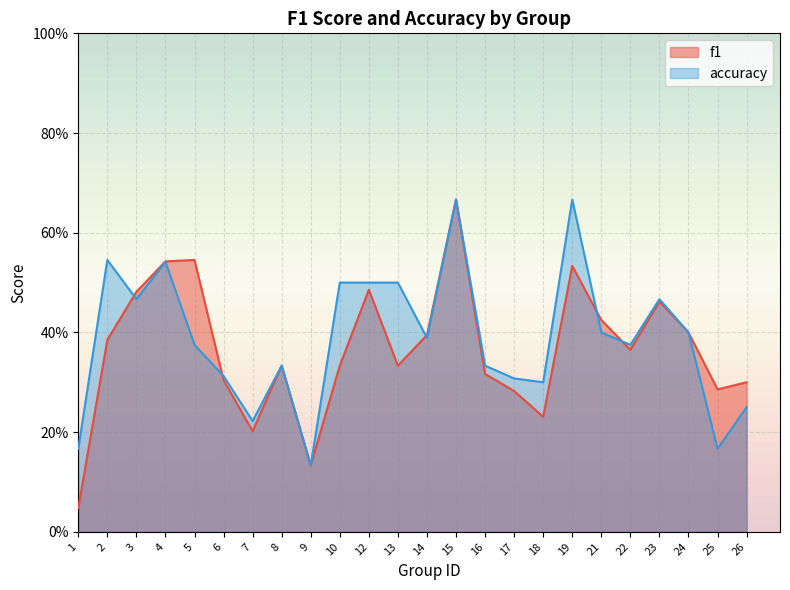

Is it true that accuracy equals 0.4 at 21?

True